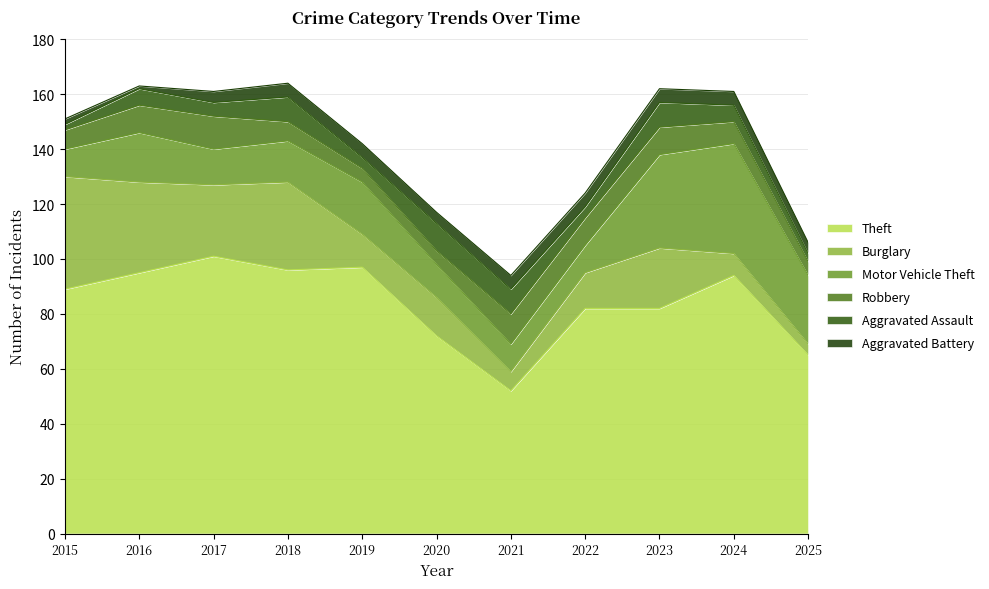

What is the difference between the maximum and minimum values in the Aggravated Battery series?

4